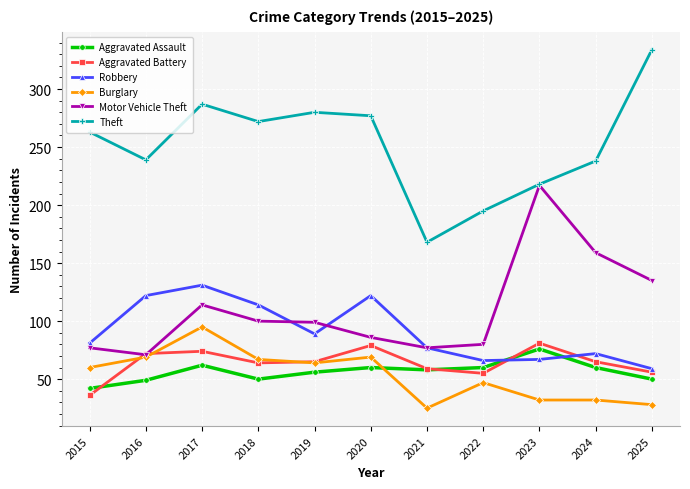

What is the minimum value for Theft?

168